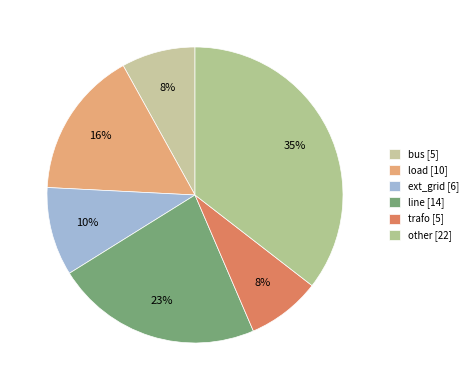

Rank the categories by value from highest to lowest.

other, line, load, ext_grid, bus, trafo